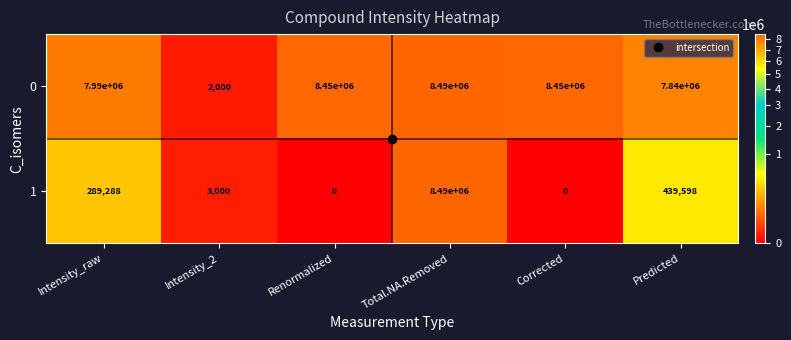

Rank the series at Renormalized from lowest to highest value.

1, 0